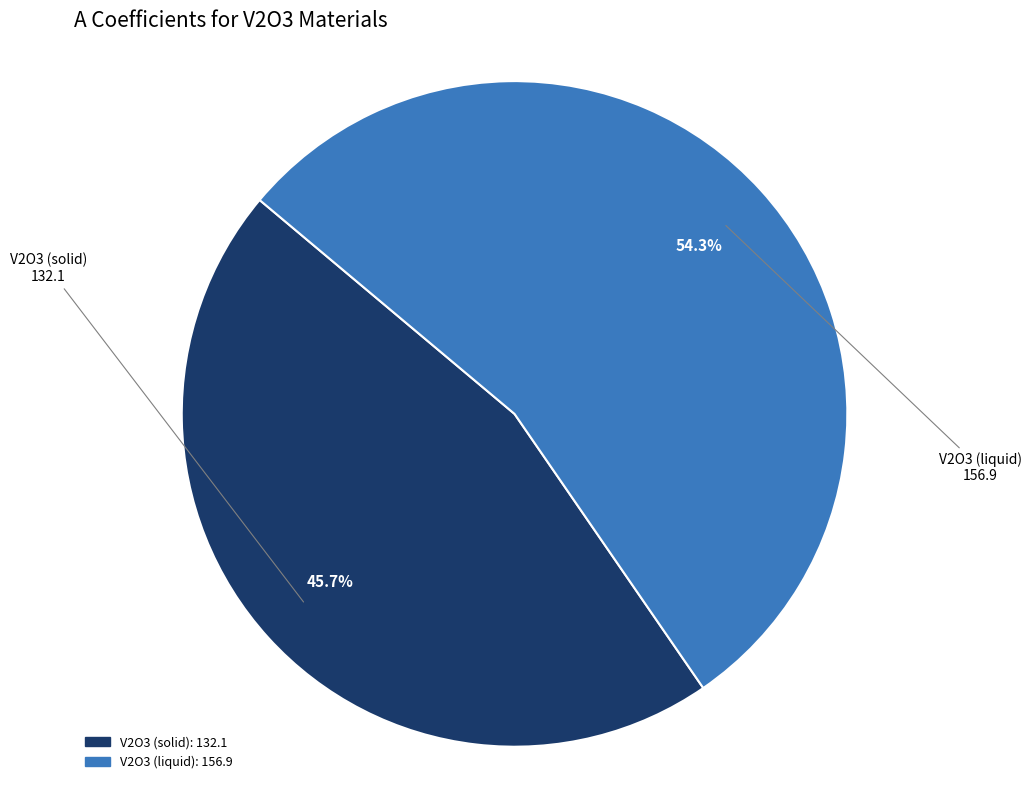

Approximately how many times larger is the value at V2O3 (liquid) compared to V2O3 (solid)?

1.2